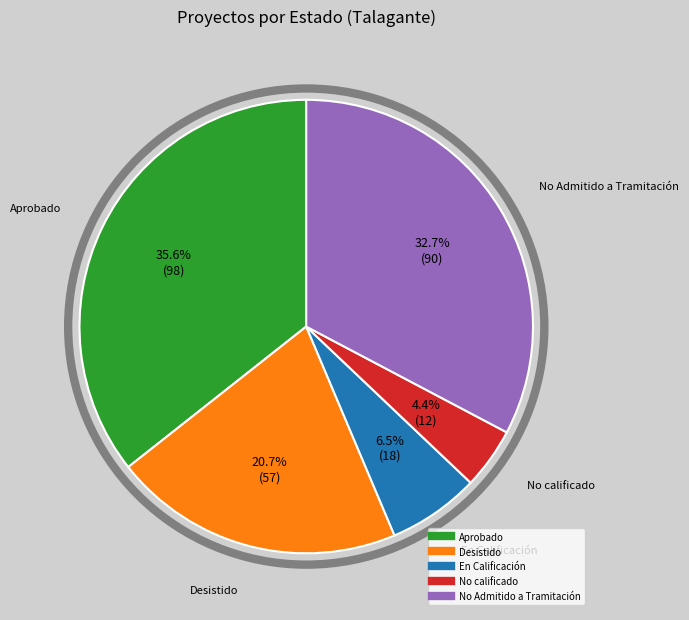

Combined, do No Admitido a Tramitación and En Calificación account for over 50%?

No